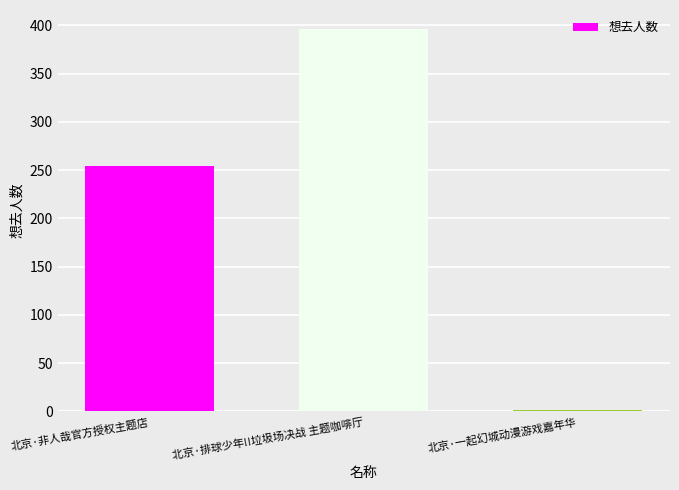

Reading right to left, what are all the values shown in this chart?

北京·一起幻城动漫游戏嘉年华=2	北京·排球少年!!垃圾场决战 主题咖啡厅=396	北京·非人哉官方授权主题店=254